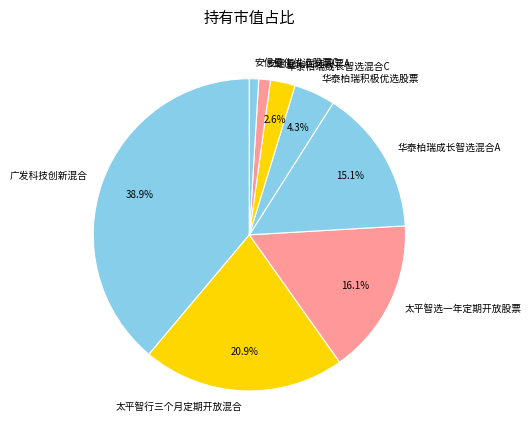

Which slice is the largest?

广发科技创新混合